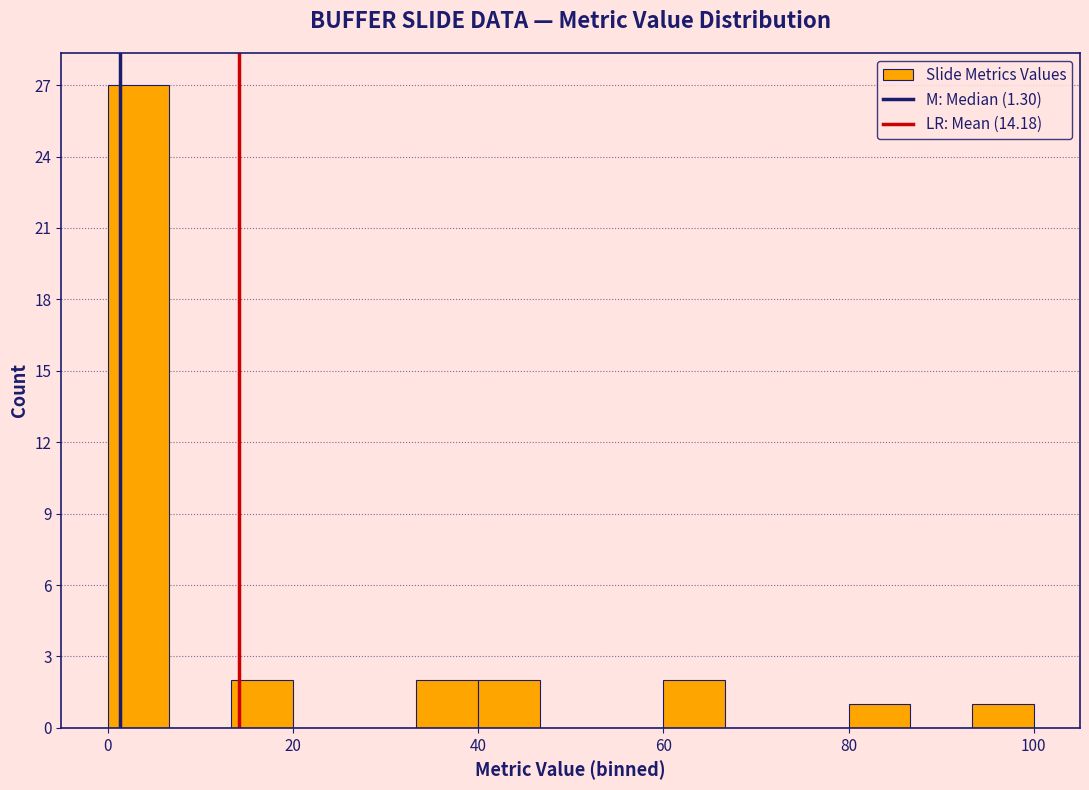

Read against the x-axis, roughly where is the centre of the tallest bar?

4